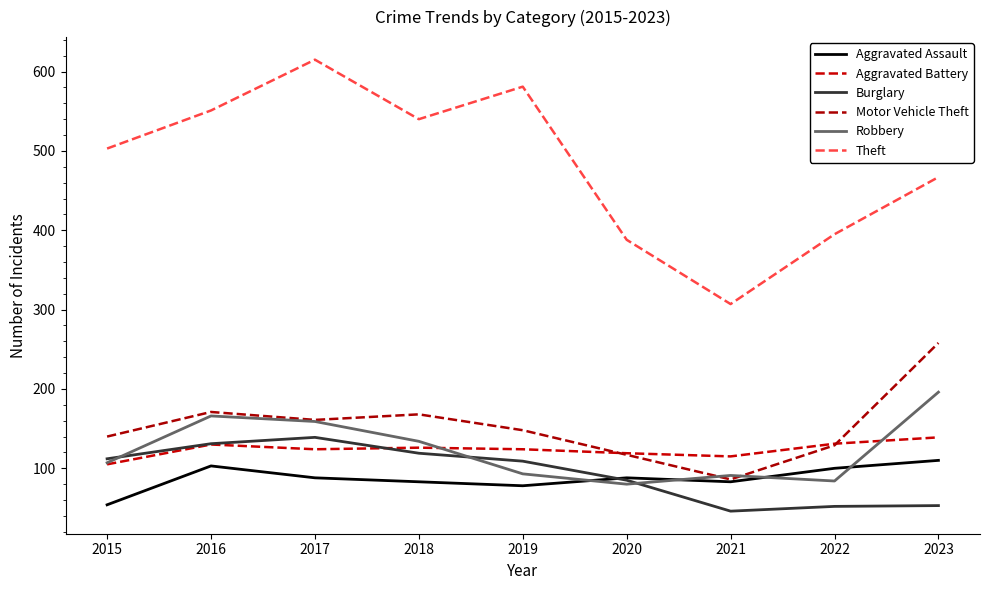

The value of Aggravated Assault at 2019 is 27. True or false?

False